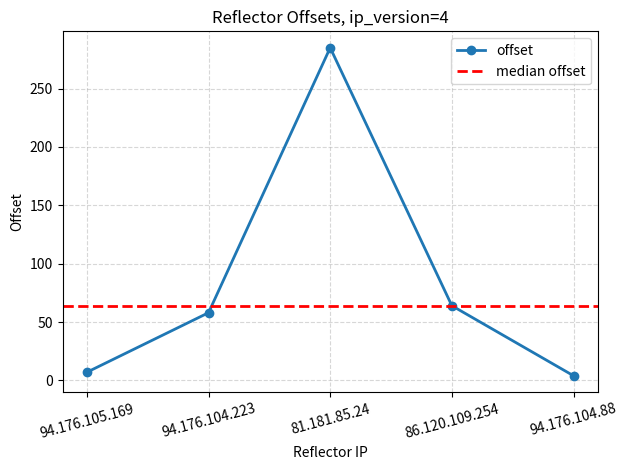

What is the label of the 1st point from the left?

94.176.105.169